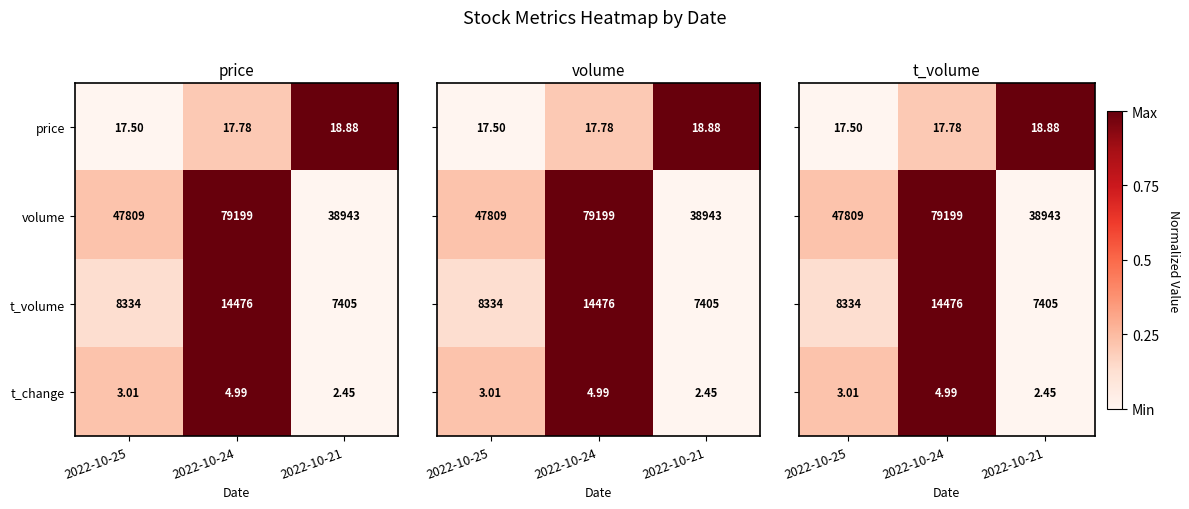

How many data points in t_change are less than 3?

1